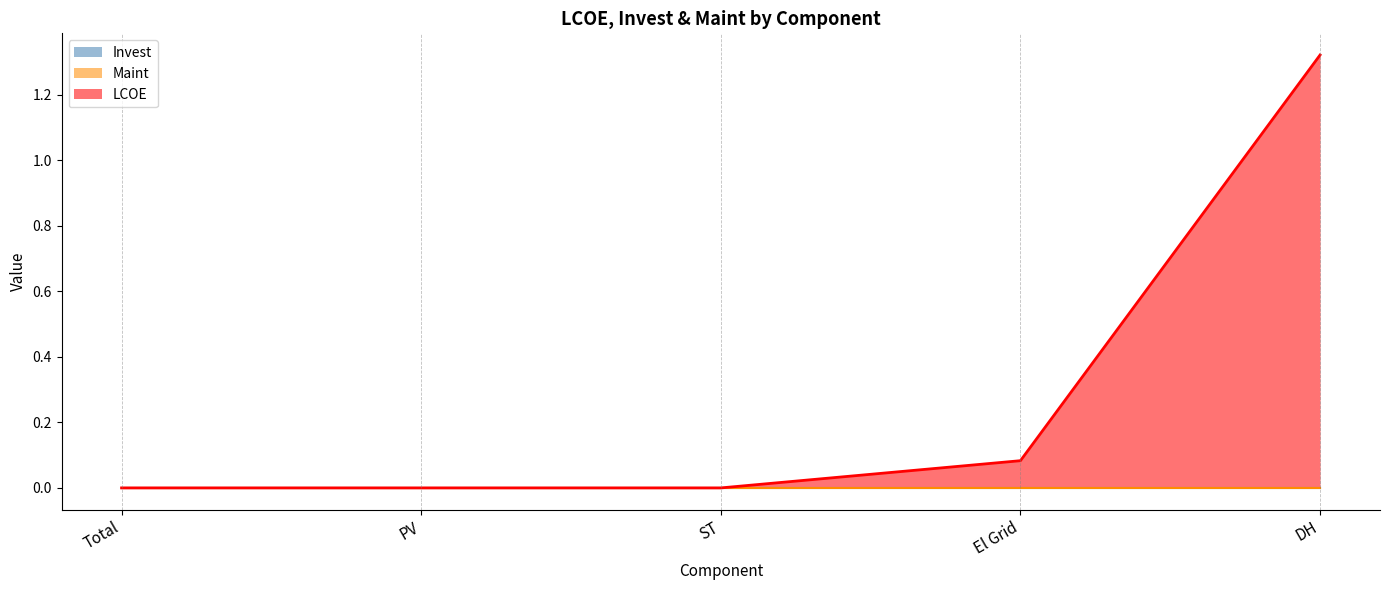

At which category is the sum across all series the highest?

DH